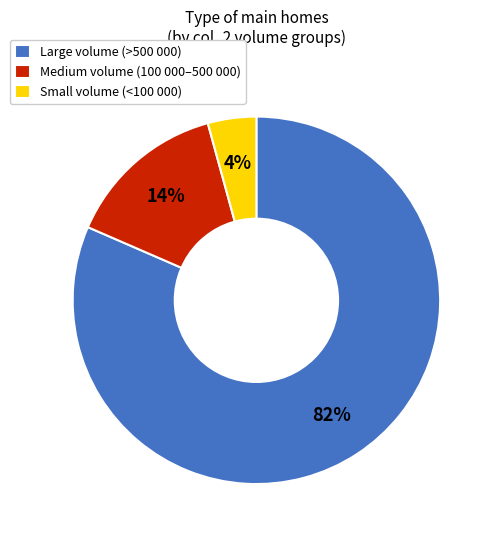

Which slice is the smallest?

Small volume (<100 000)